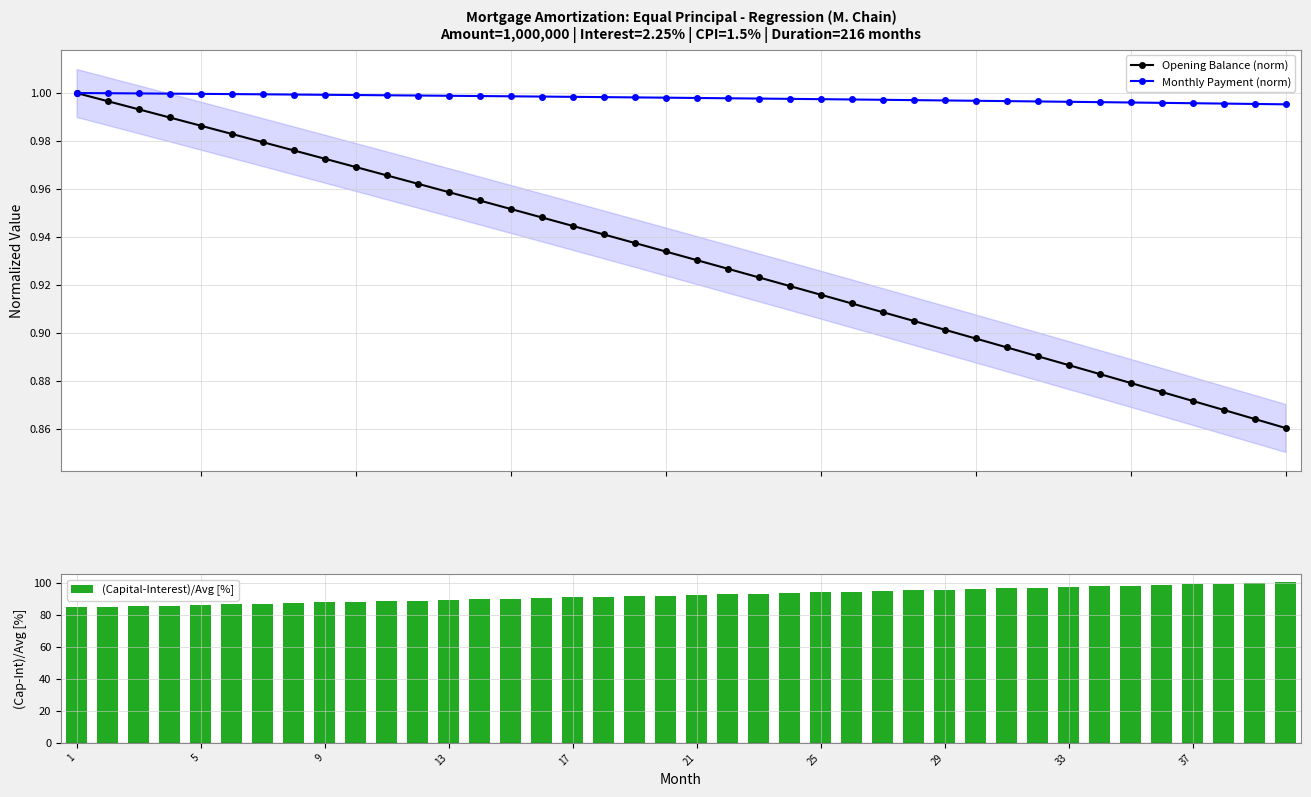

What is the highest value of the (Capital-Interest)/Avg [%] series?

100.3